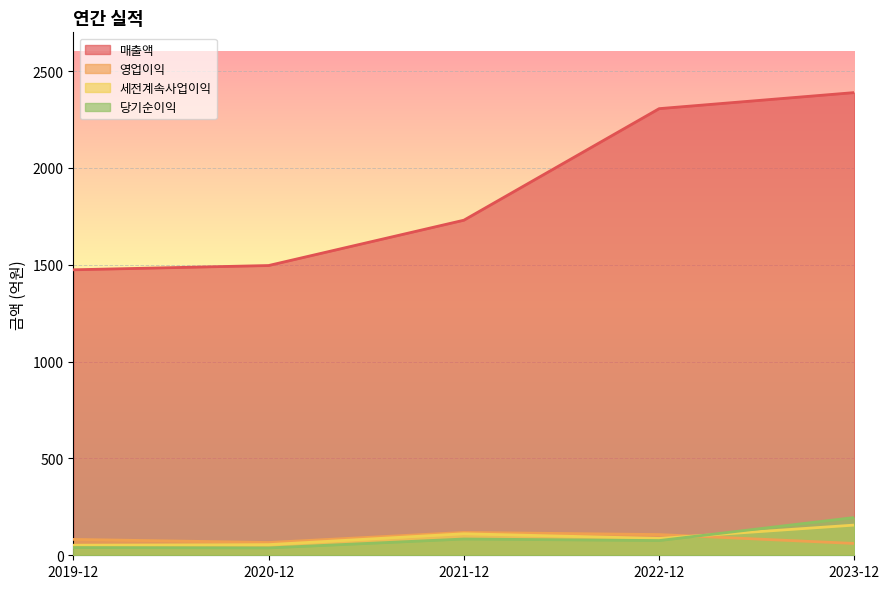

Is the value of 세전계속사업이익 at 2022-12 greater than the value of 매출액 at 2023-12?

No